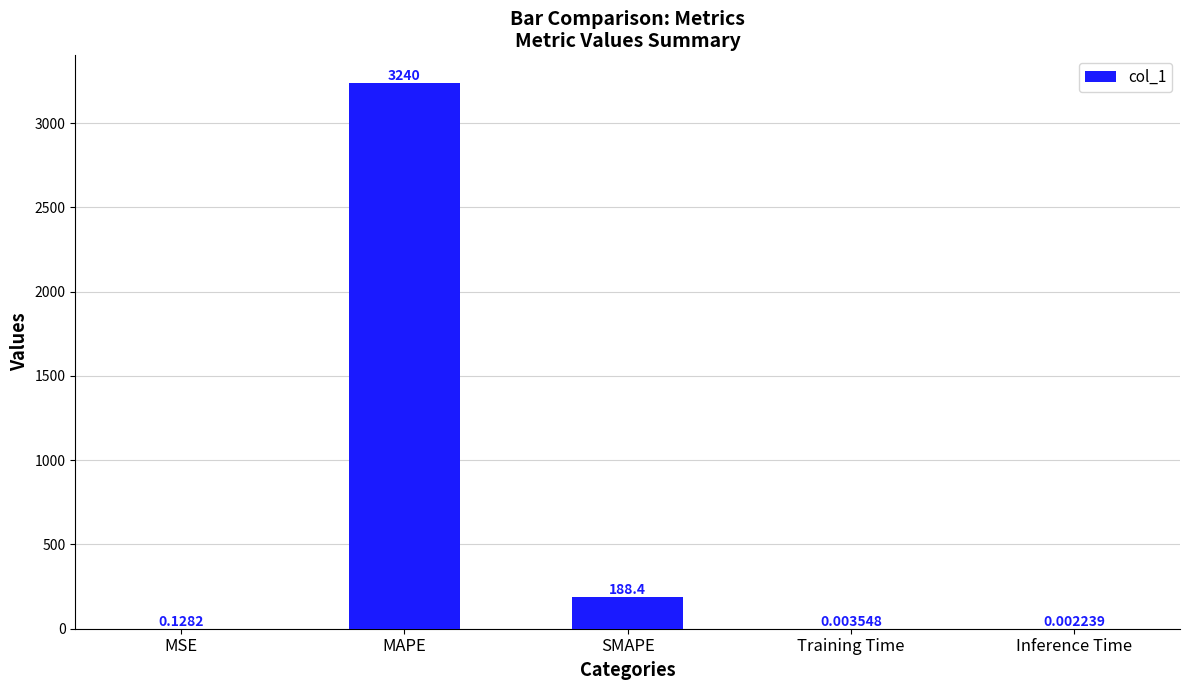

Which label corresponds to the largest value in the chart?

MAPE